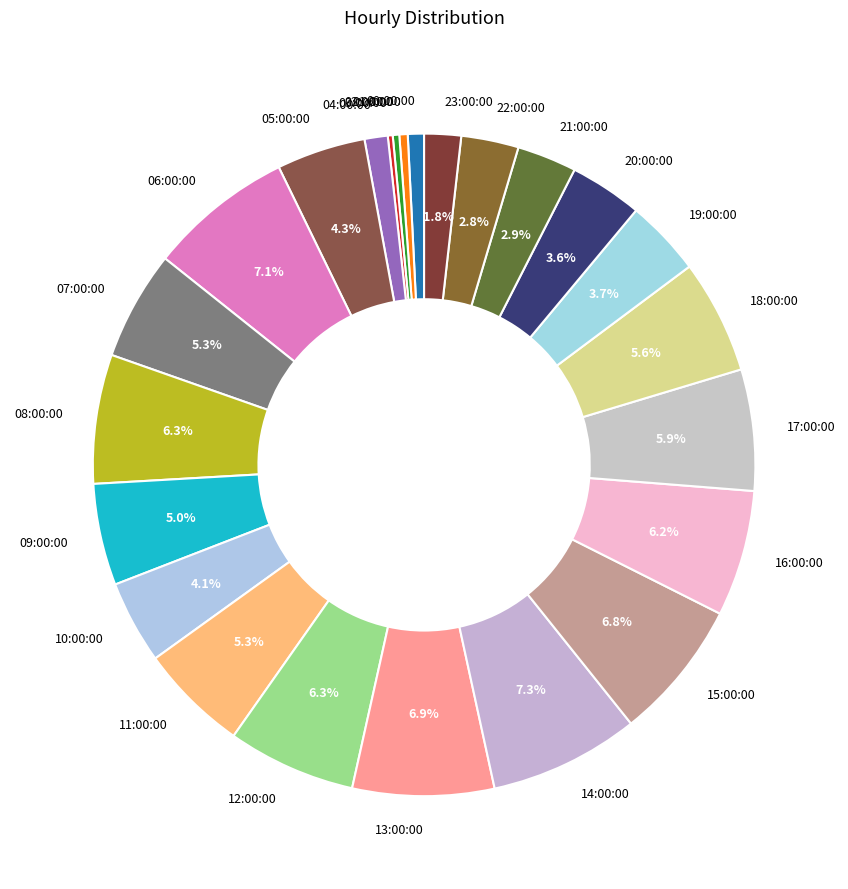

To the nearest percent, what is the combined percentage of 02:00:00 and 23:00:00?

2%